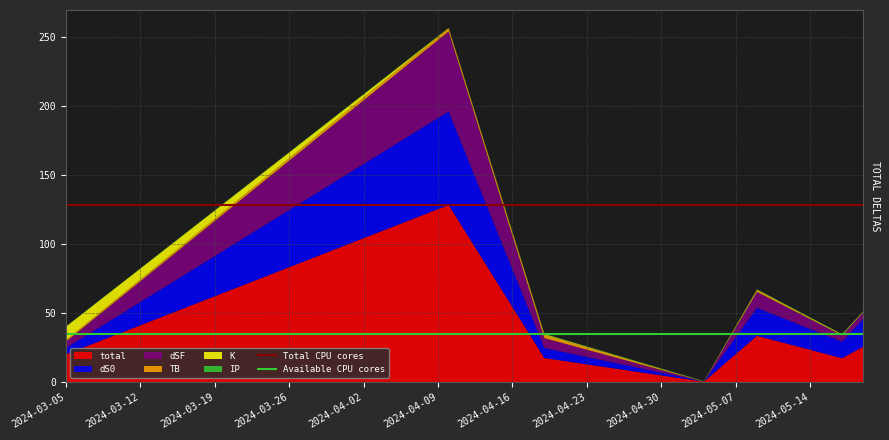

What is the maximum value for total?

128.4